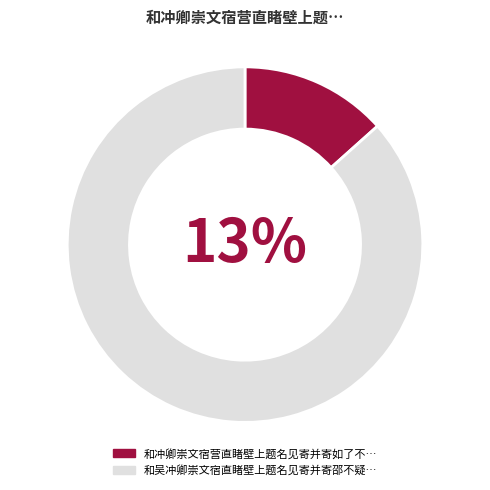

Rank the categories by value from highest to lowest.

和吴冲卿崇文宿直睹壁上题名见寄并寄邵不疑, 和冲卿崇文宿营直睹壁上题名见寄并寄如了不